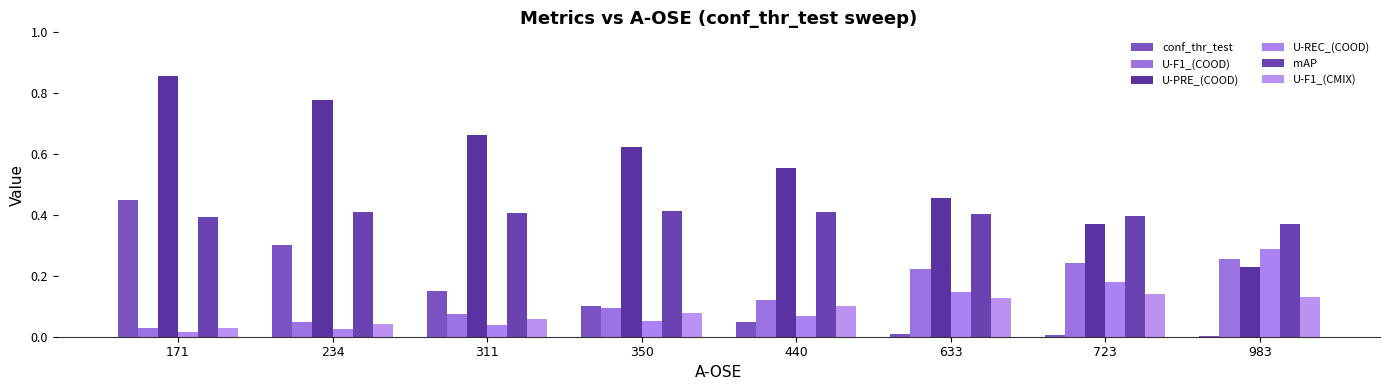

At which category is the sum across all series the highest?

171